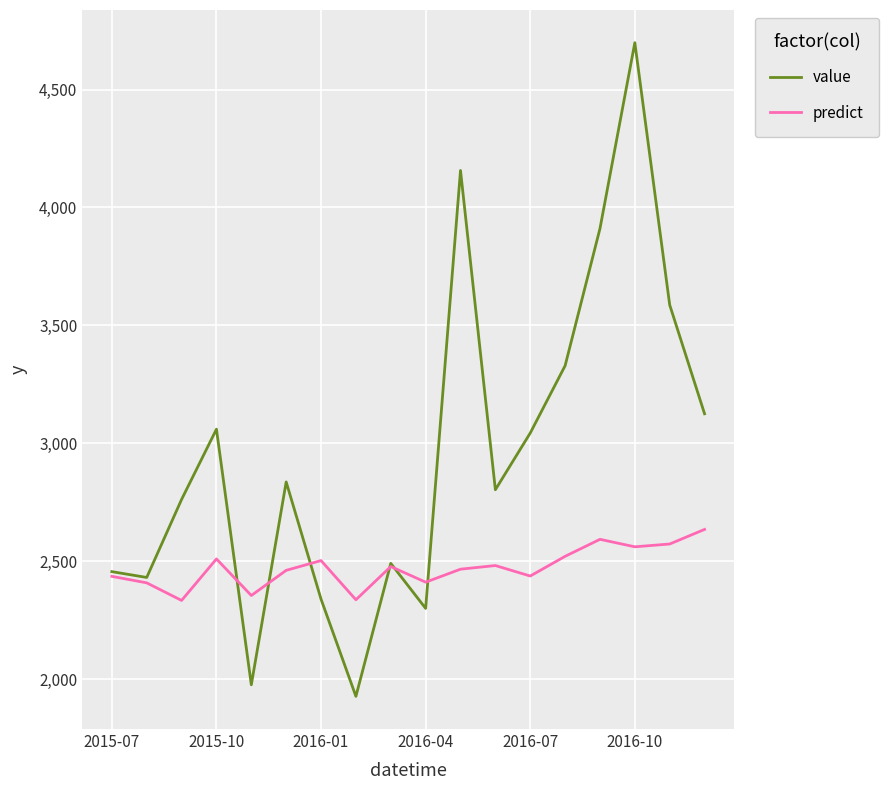

Which series has the largest total across all categories?

value